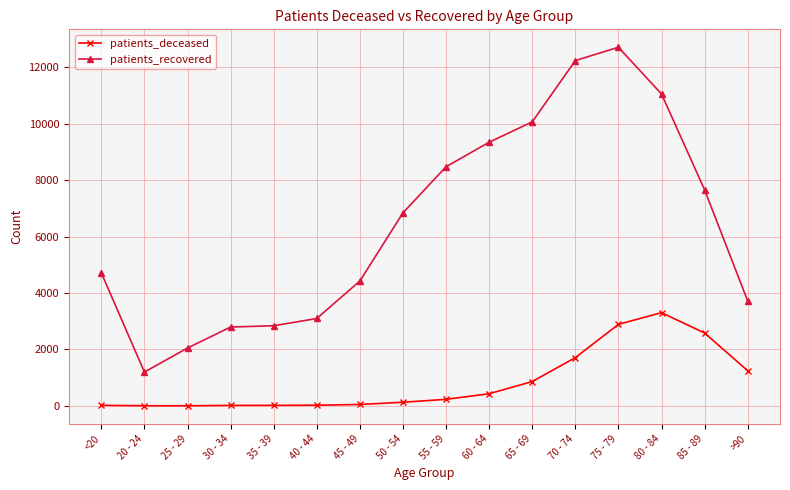

At how many categories does at least one series exceed 9137?

5